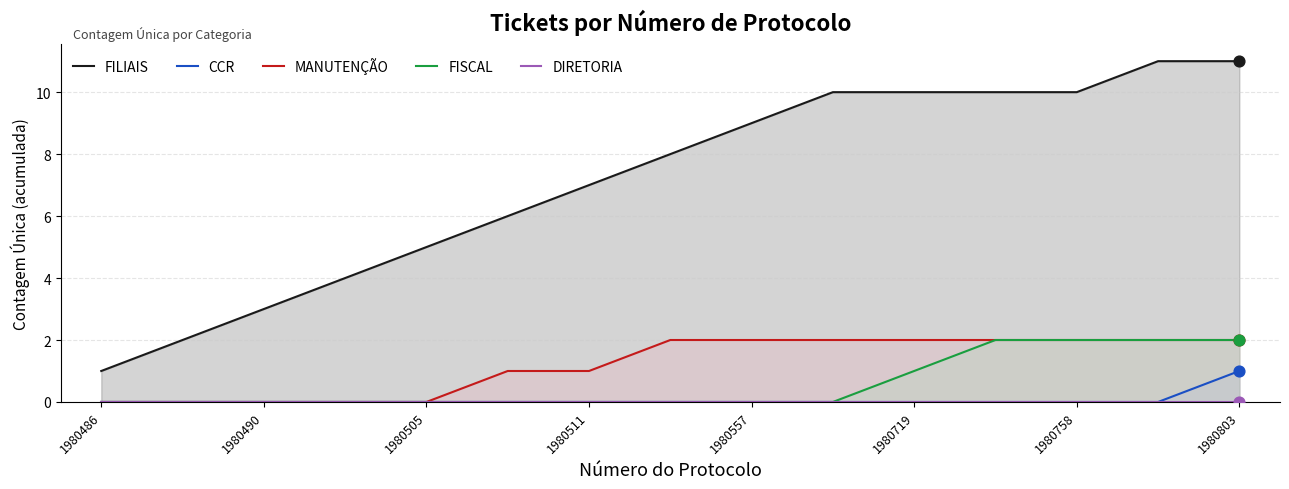

What are all the series names shown in the legend?

FILIAIS, CCR, MANUTENÇÃO, FISCAL, DIRETORIA